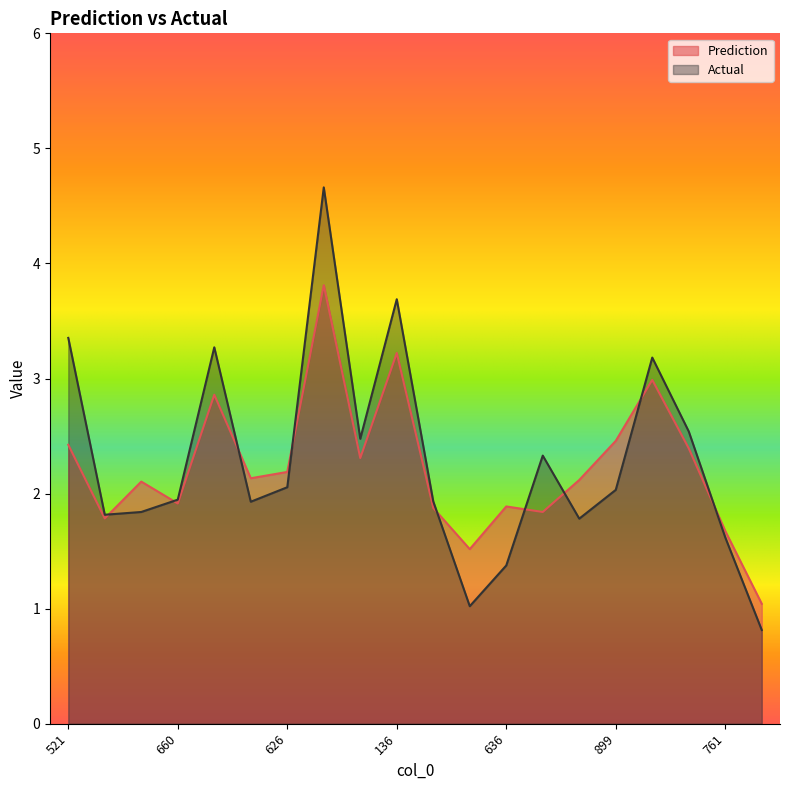

Rank the series at 513 from lowest to highest value.

Prediction, Actual